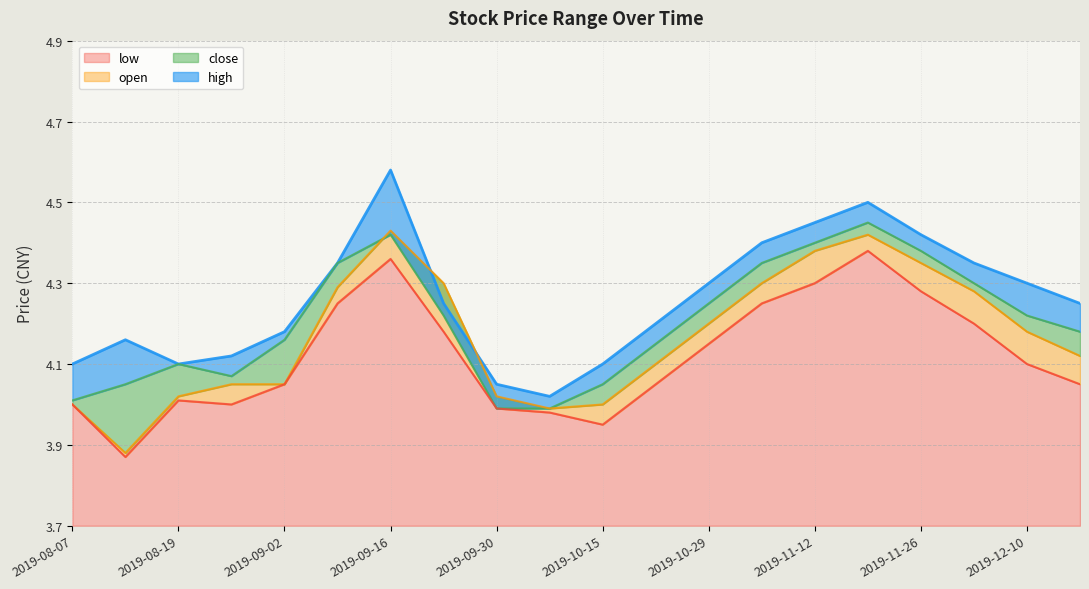

Which category has the lowest value in the open series?

2019-08-12